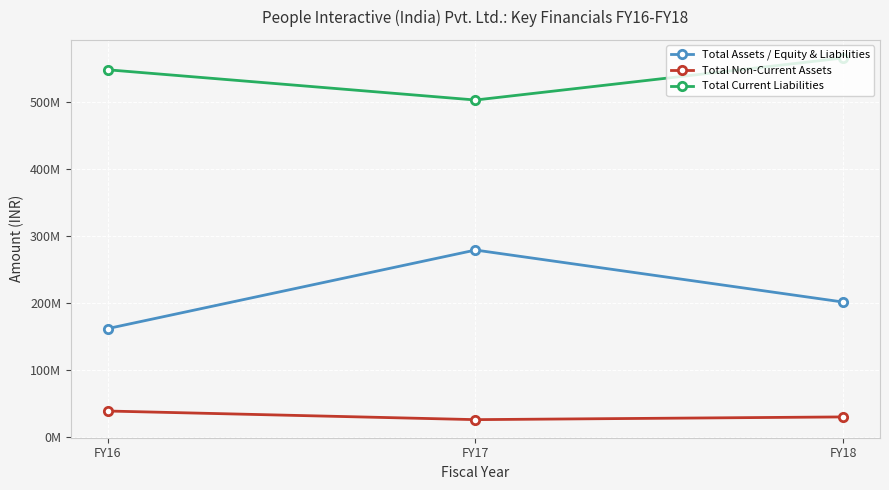

Does the chart have visible grid lines?

Yes